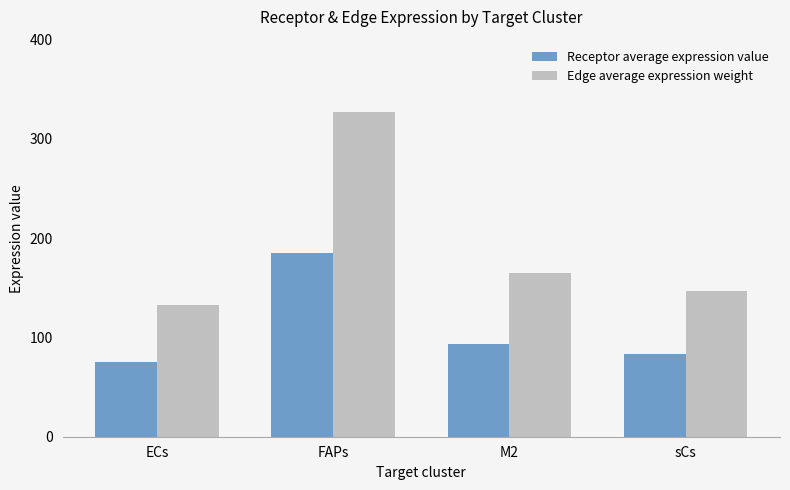

Which label corresponds to the largest value in the chart?

FAPs